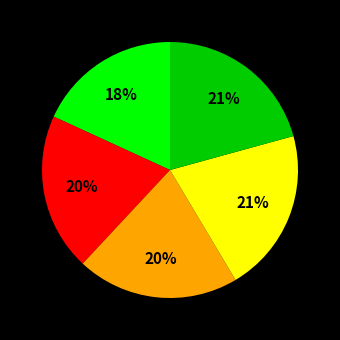

Does any single category account for the majority?

No